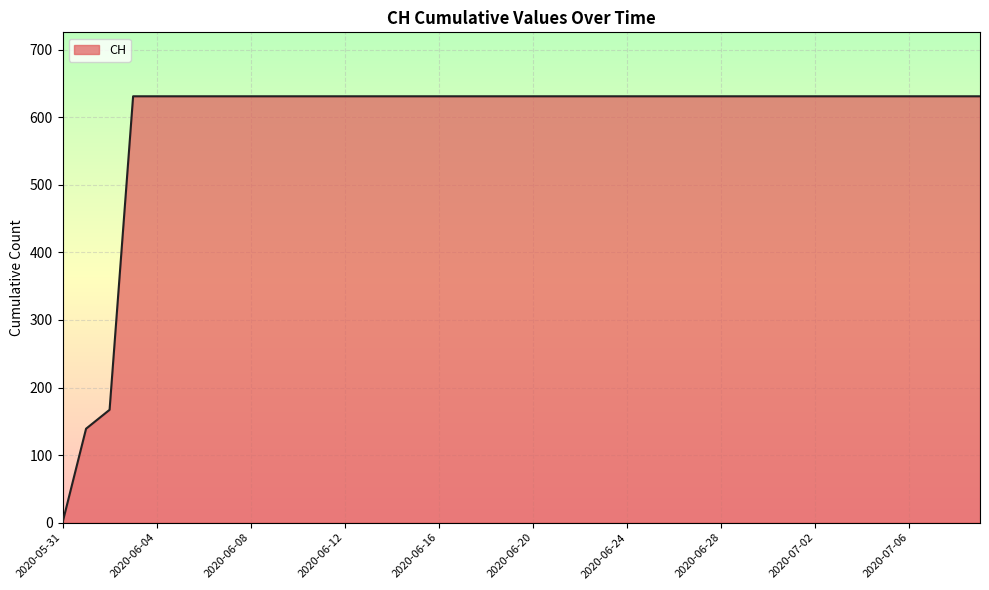

What is the difference between the maximum and minimum values?

631